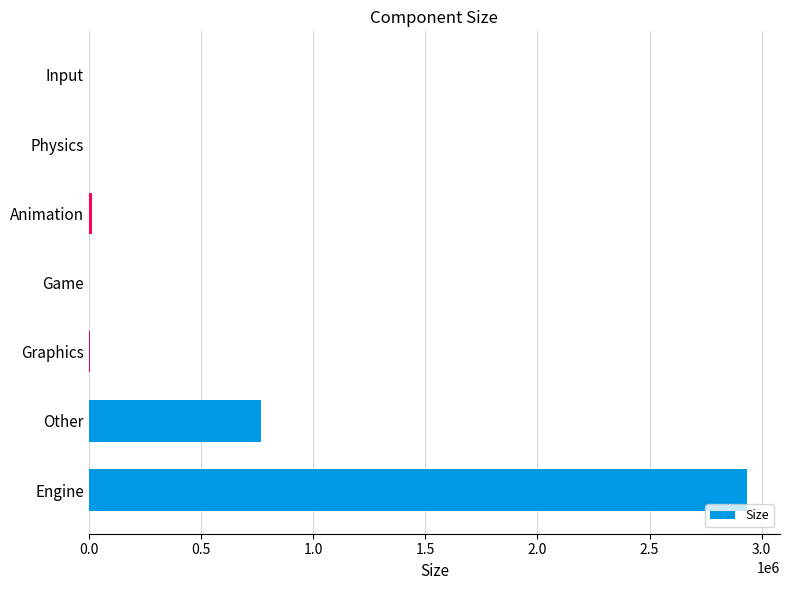

What is the sum of all values?

3725650